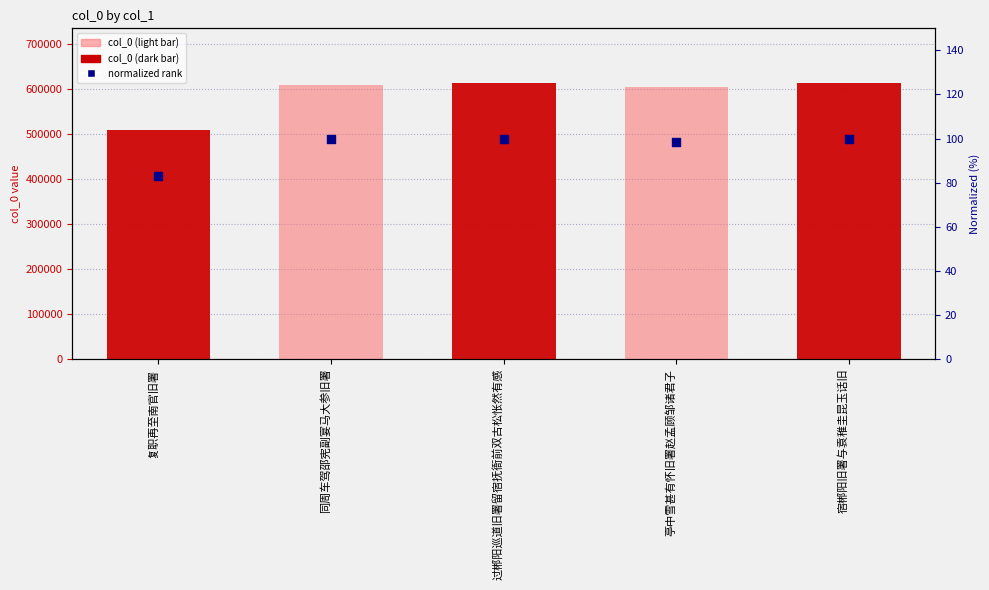

Which series has the widest spread of Y values?

col_0 (light)